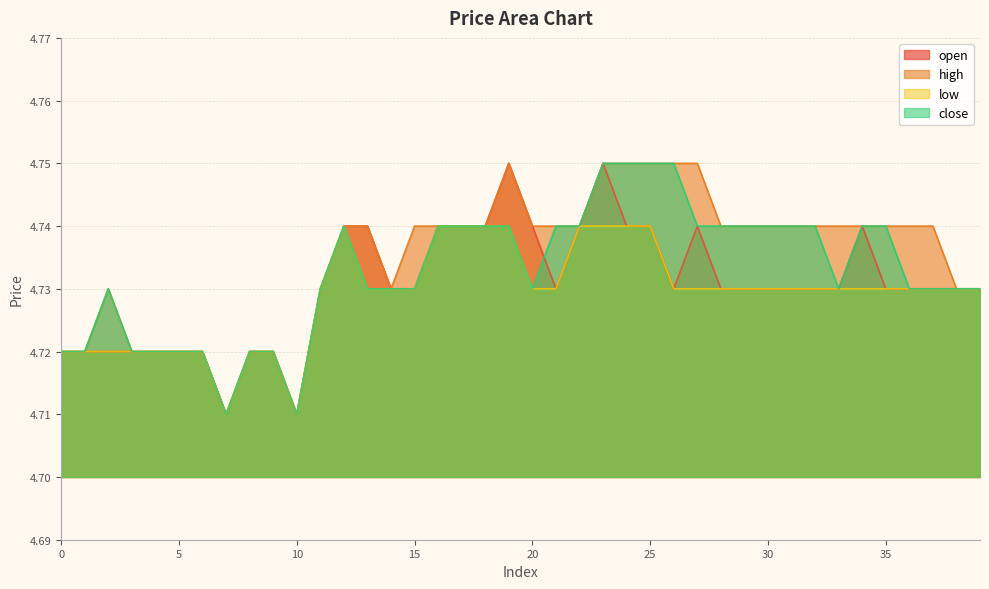

Rank the categories by close value from highest to lowest.

23, 24, 25, 26, 12, 16, 17, 18, 19, 21, 22, 27, 28, 29, 30, 31, 32, 34, 35, 2, 11, 13, 14, 15, 20, 33, 36, 37, 38, 39, 0, 1, 3, 4, 5, 6, 8, 9, 7, 10